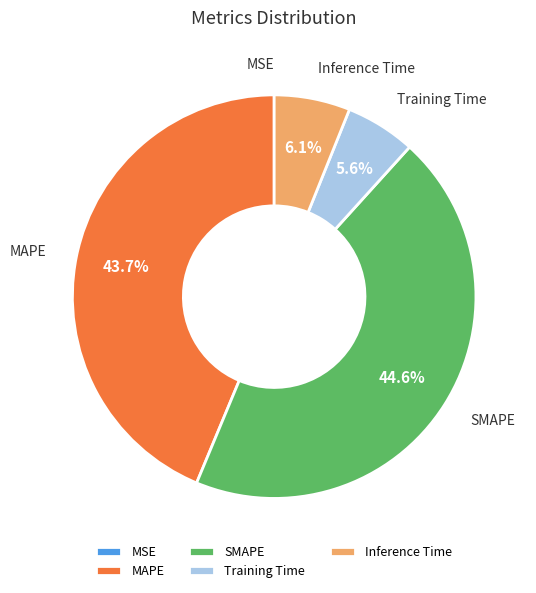

The Training Time slice represents 6% of the pie. True or false?

True